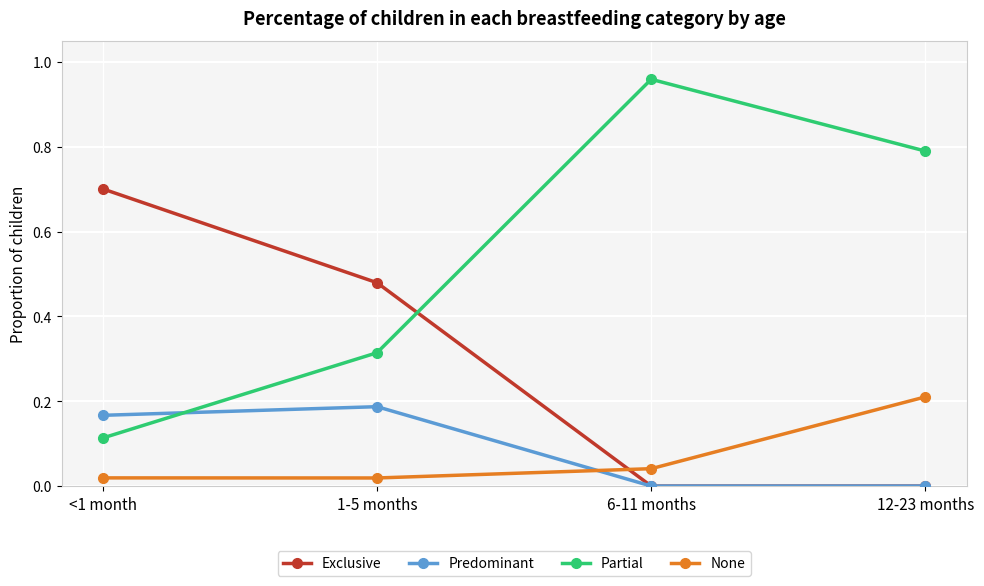

Which series has the largest total across all categories?

Partial